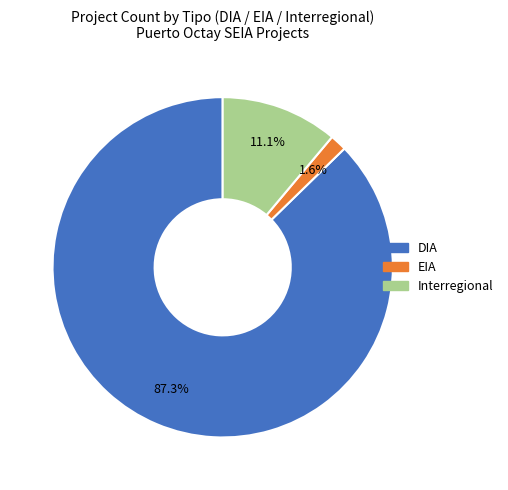

What percentage is the EIA slice, to the nearest percent?

2%